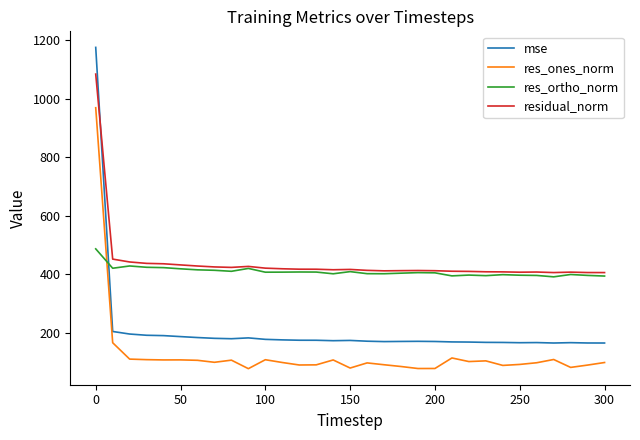

List the series in order of their peak value, highest first.

mse, residual_norm, res_ones_norm, res_ortho_norm